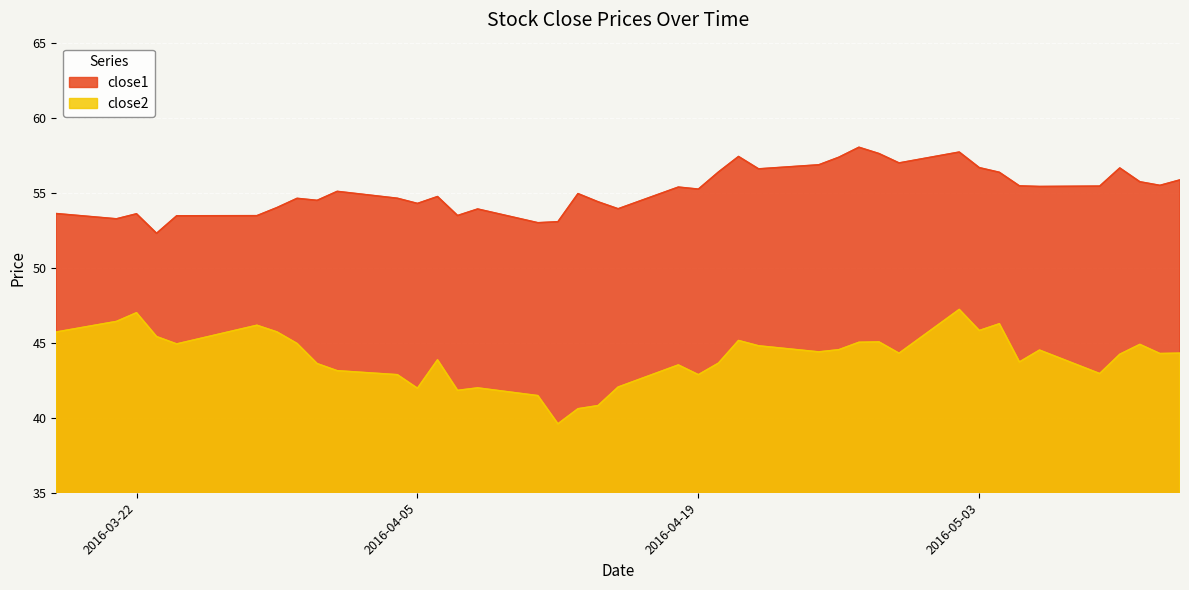

Which series has the widest spread of values?

close2